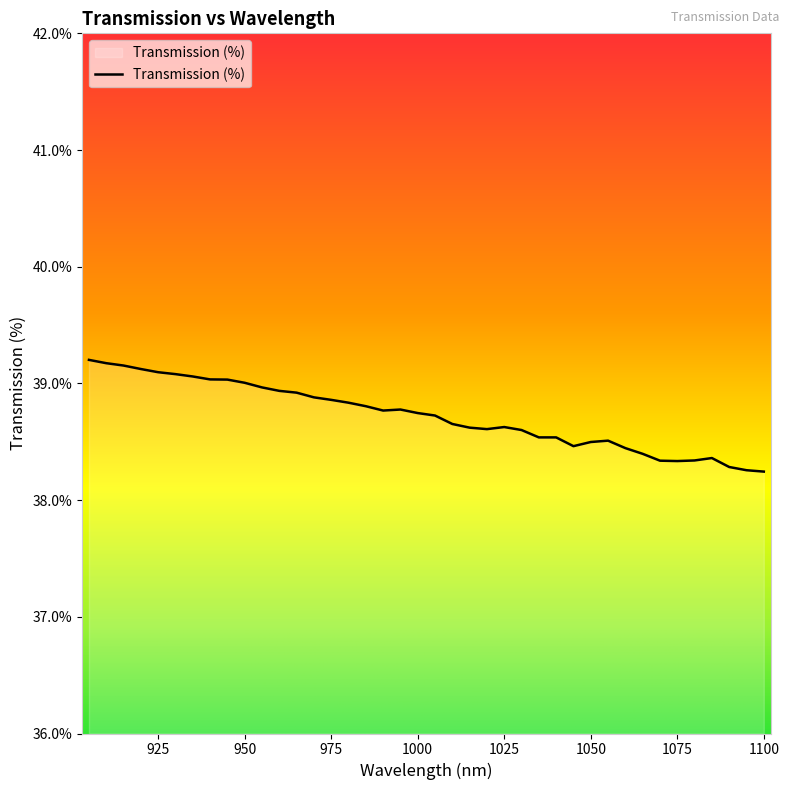

What is the minimum value shown in the chart?

38.2